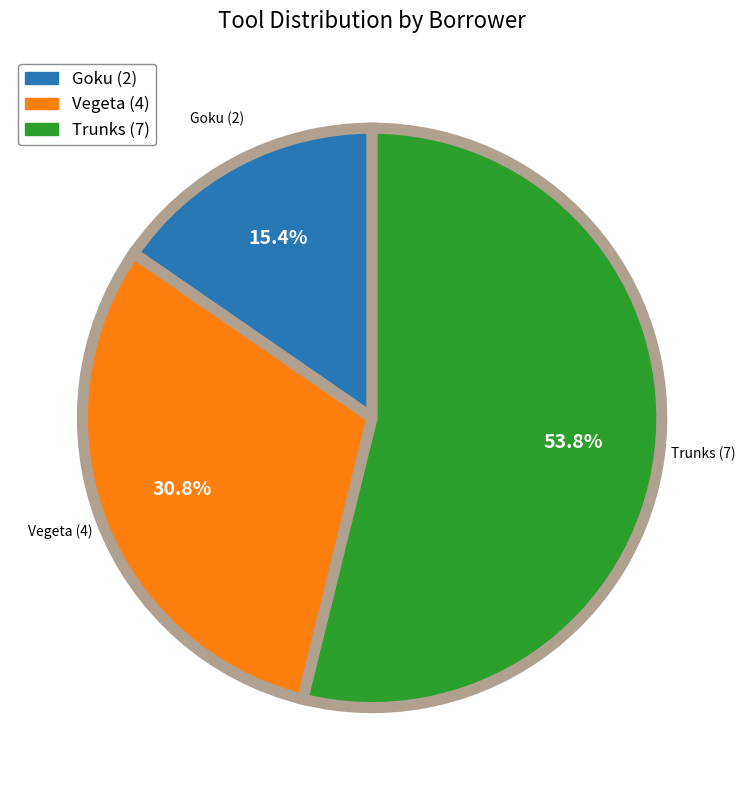

Does any single category account for the majority?

Yes